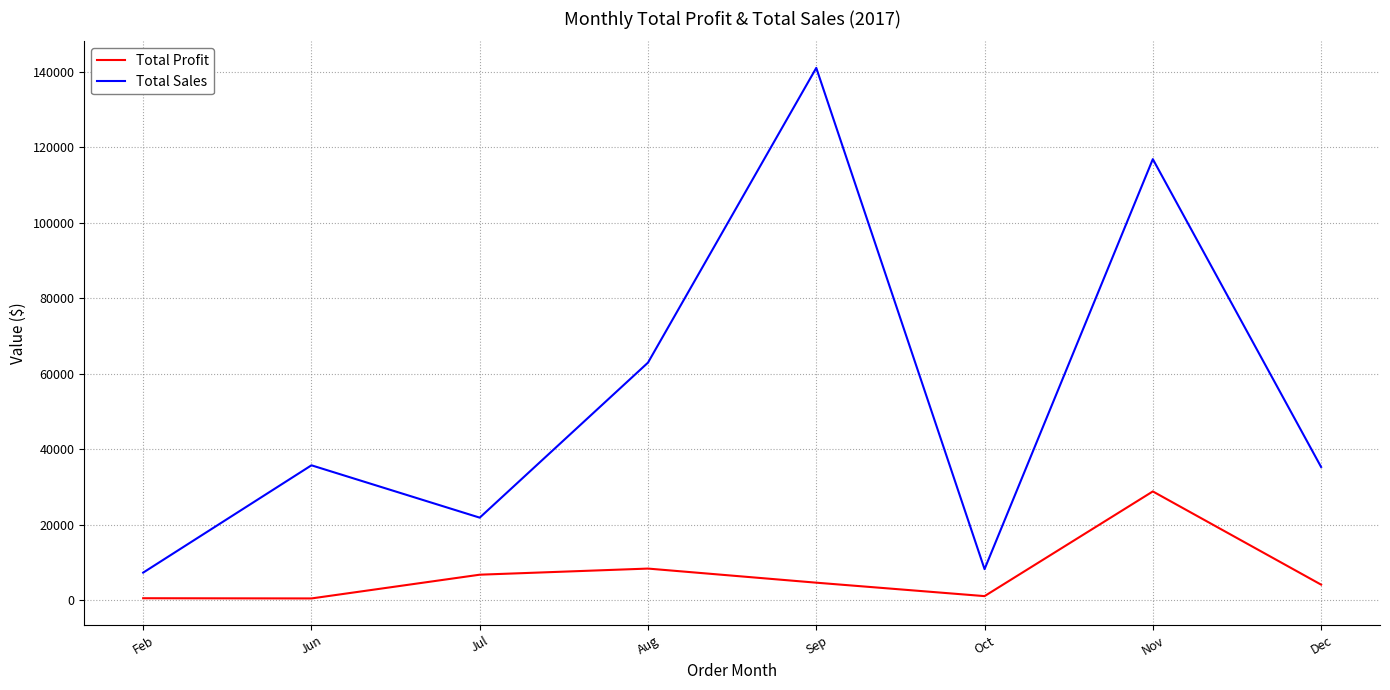

How many Total Sales values are between 21913 and 116838?

5